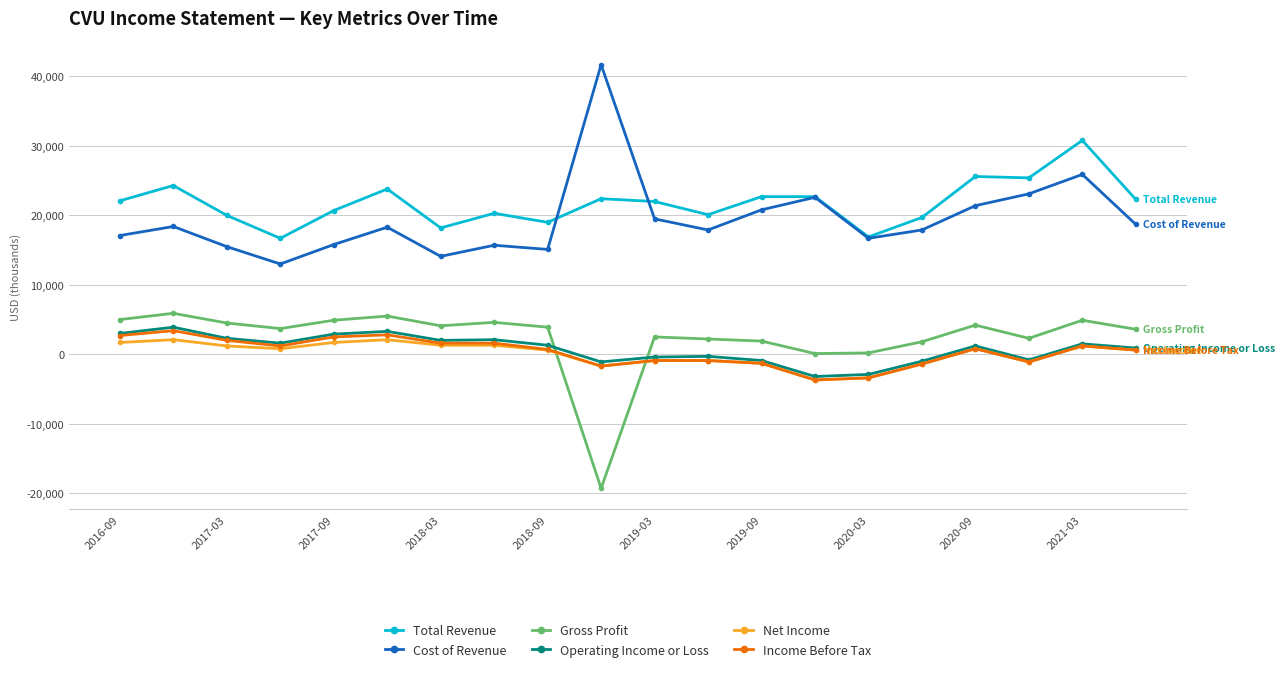

How many lines are shown in the chart?

6